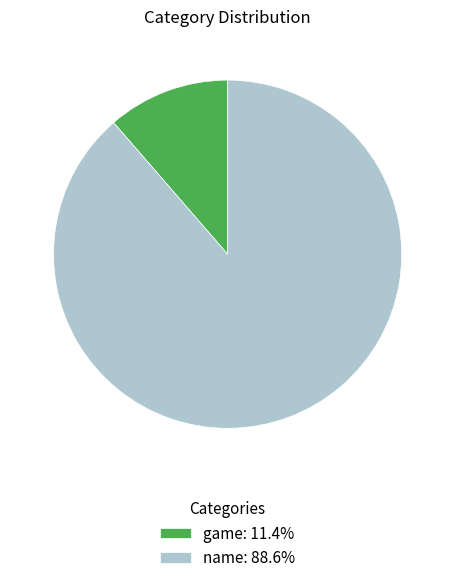

Does any single category account for the majority?

Yes